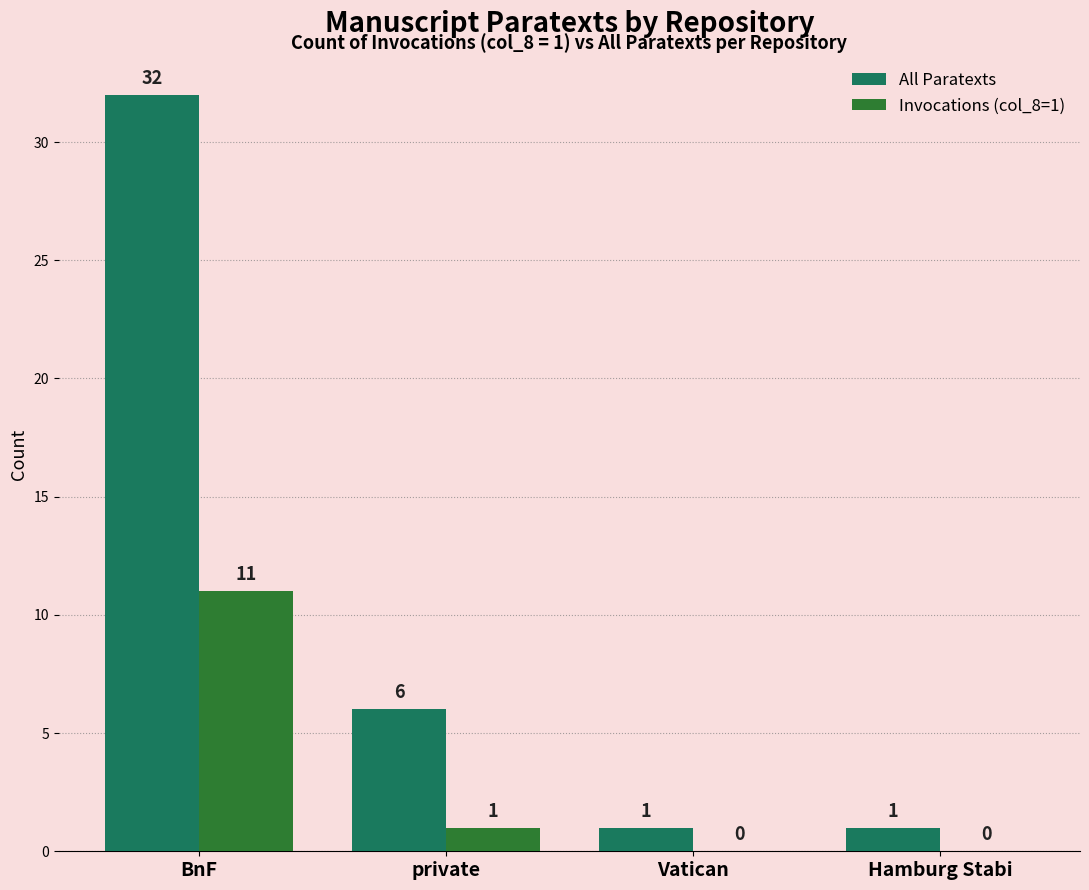

How many values in Invocations (col_8=1) are above zero?

2